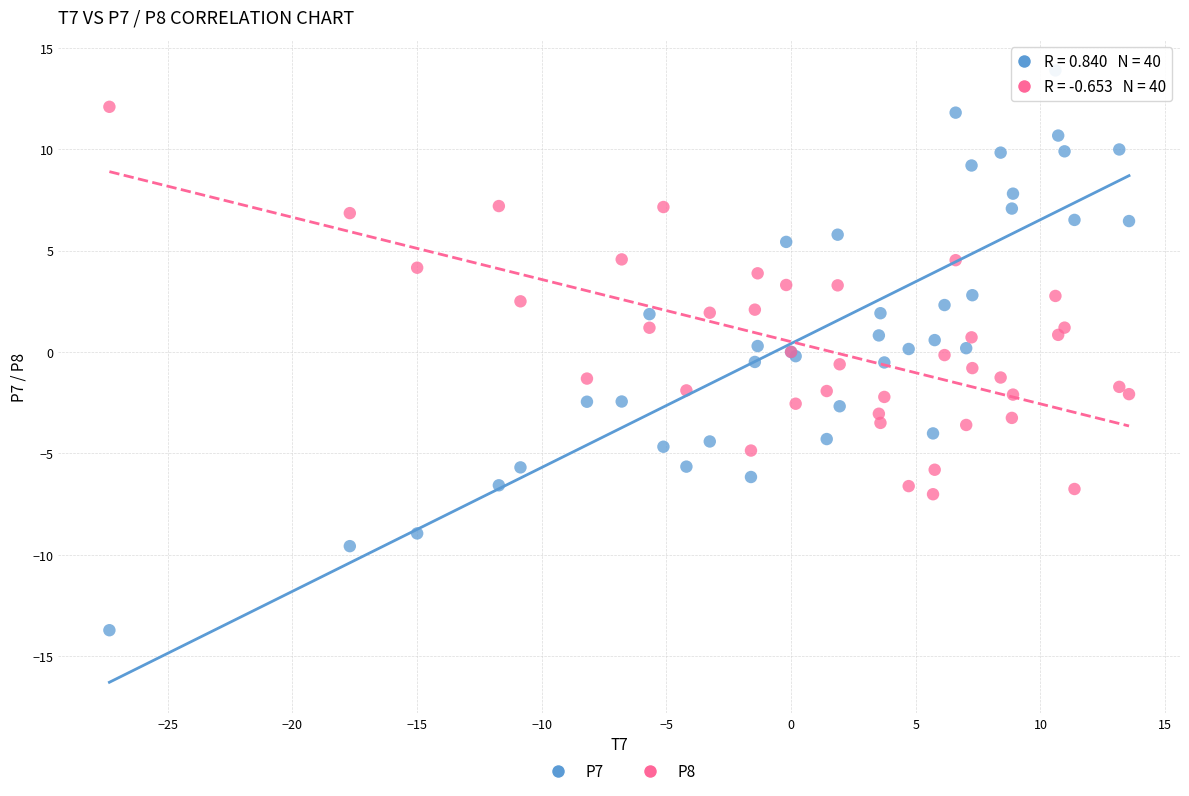

Which series contains the lowest Y value?

P7